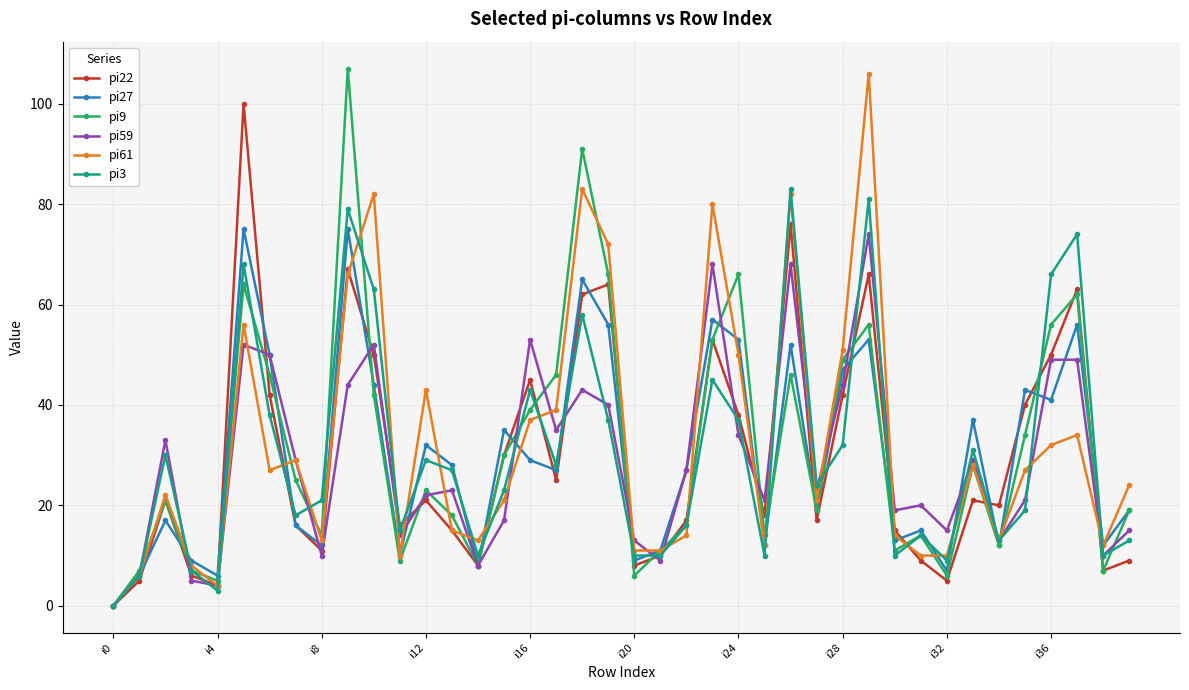

What is the maximum value for pi27?

75